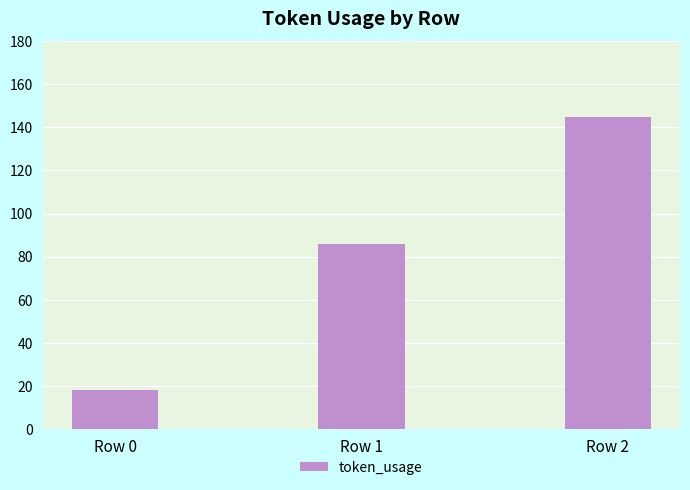

Are the bars horizontal?

No